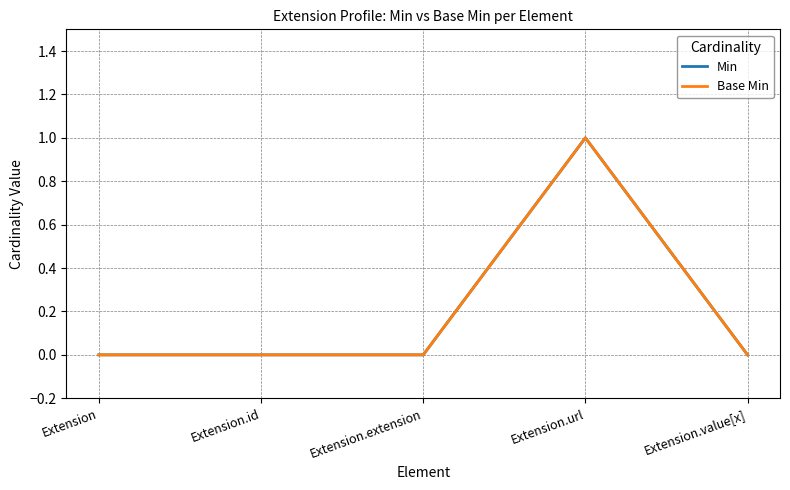

Does the chart have visible grid lines?

Yes